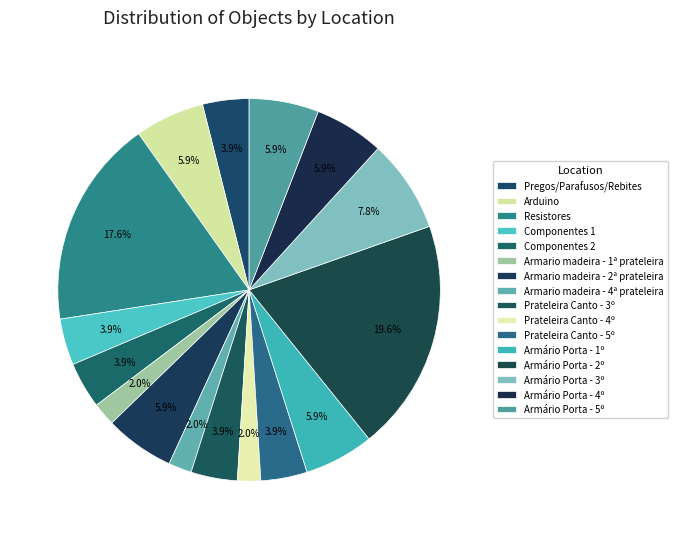

True or false: Armário Porta - 1º accounts for 18% of the total.

False